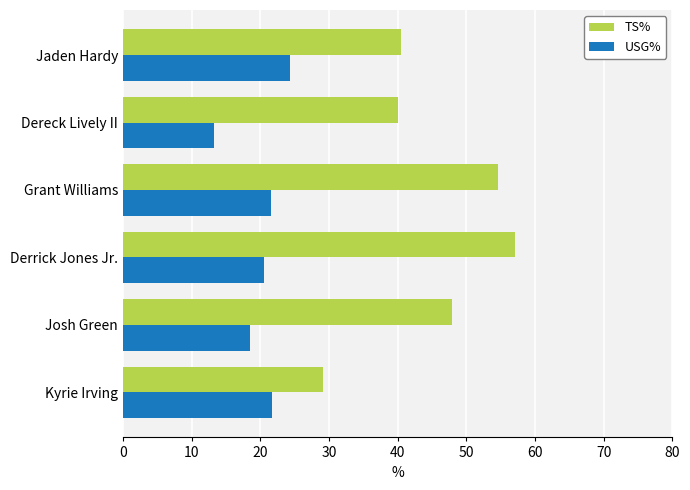

Read the TS% value at Grant Williams.

54.6